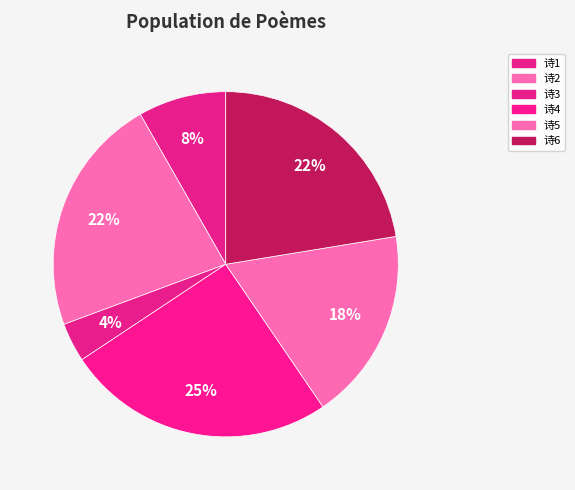

How many slices are in this pie chart?

6